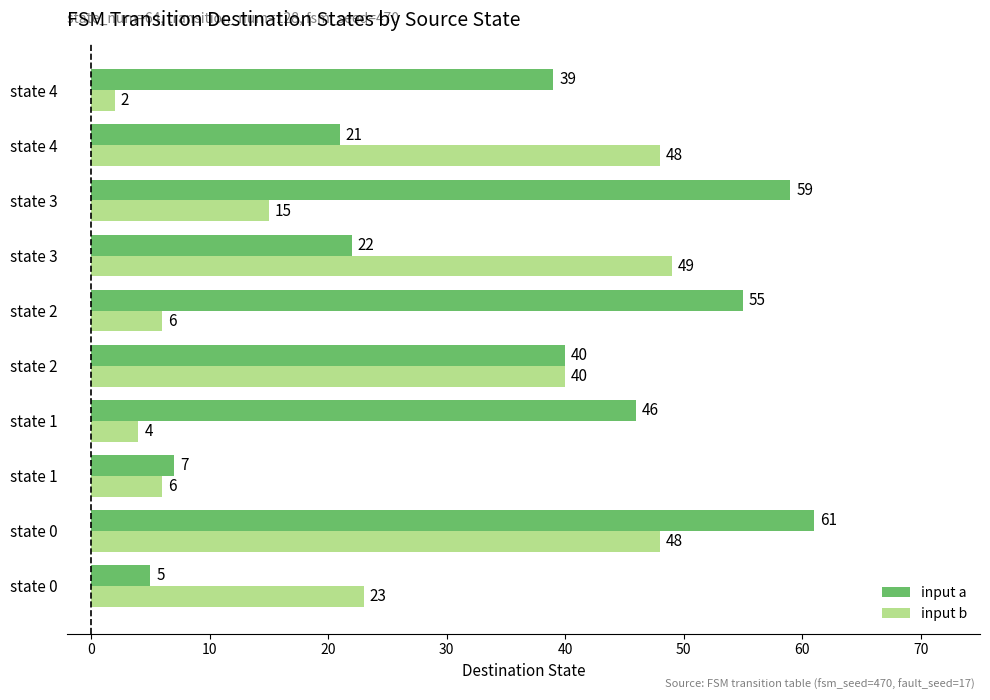

What is the smallest value displayed?

2